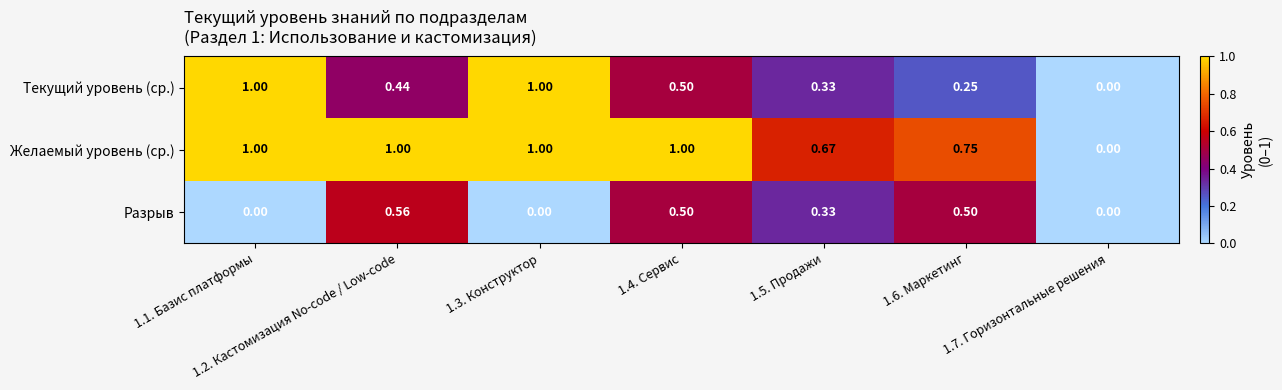

Rank the series by their average value, from lowest to highest.

Разрыв, Текущий уровень (ср.), Желаемый уровень (ср.)